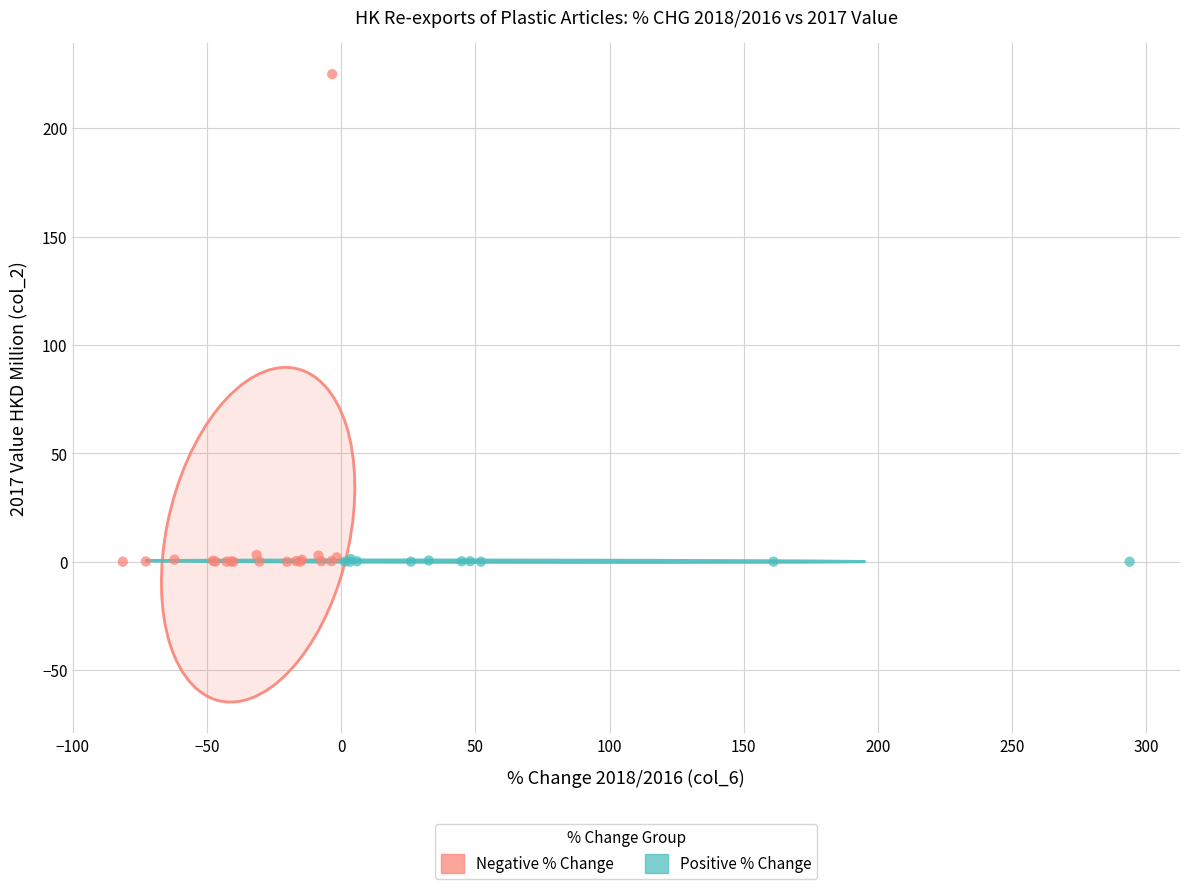

Which series has the widest spread of Y values?

Negative % Change